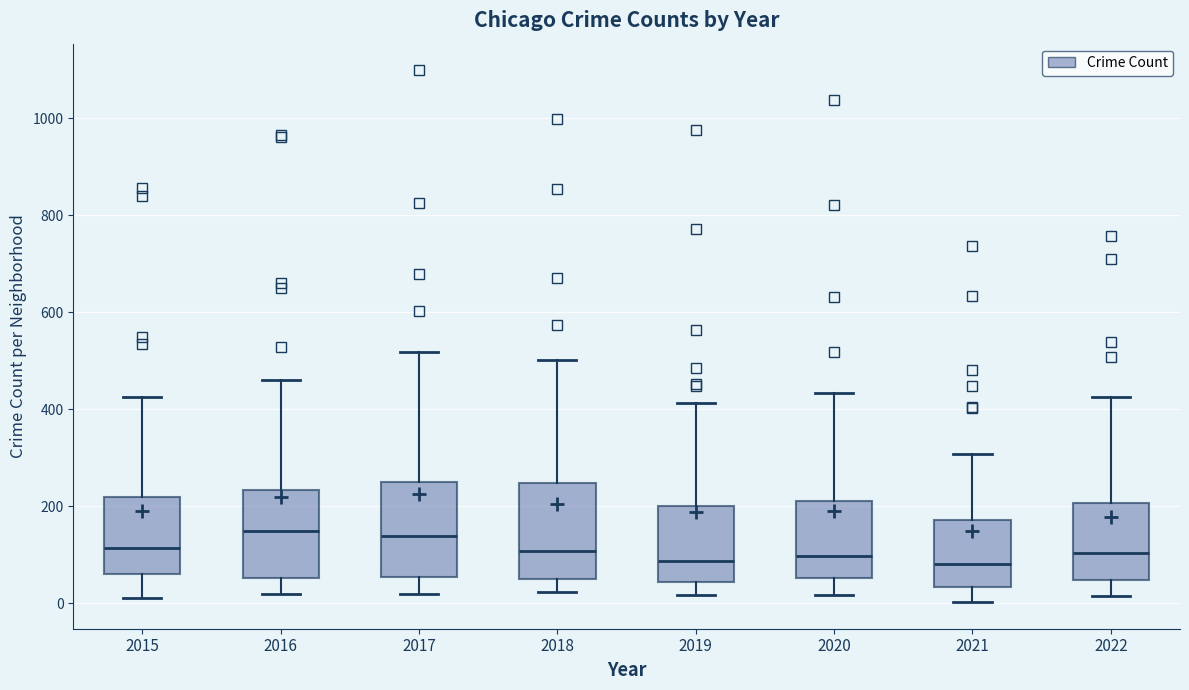

Where is the lower edge of the box at x = 2021 on the y-axis? The values are not printed on the chart, so give them approximately, as read against the axis.

40